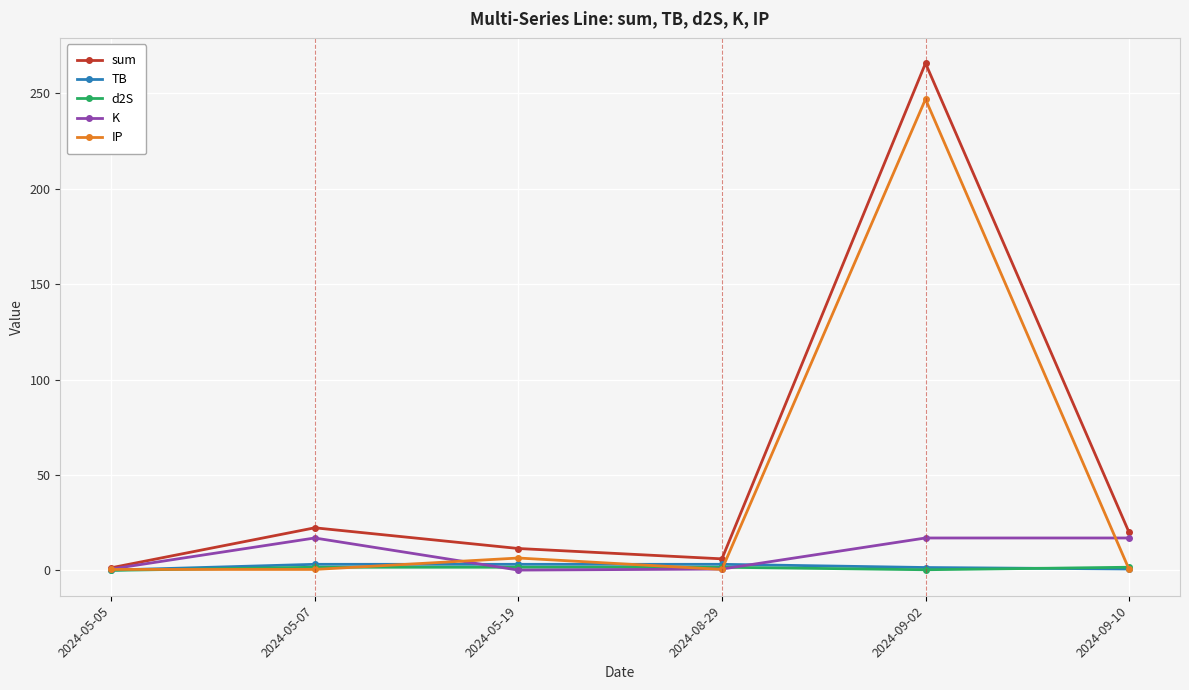

What is the approximate value of IP at 2024-05-07?

0.5